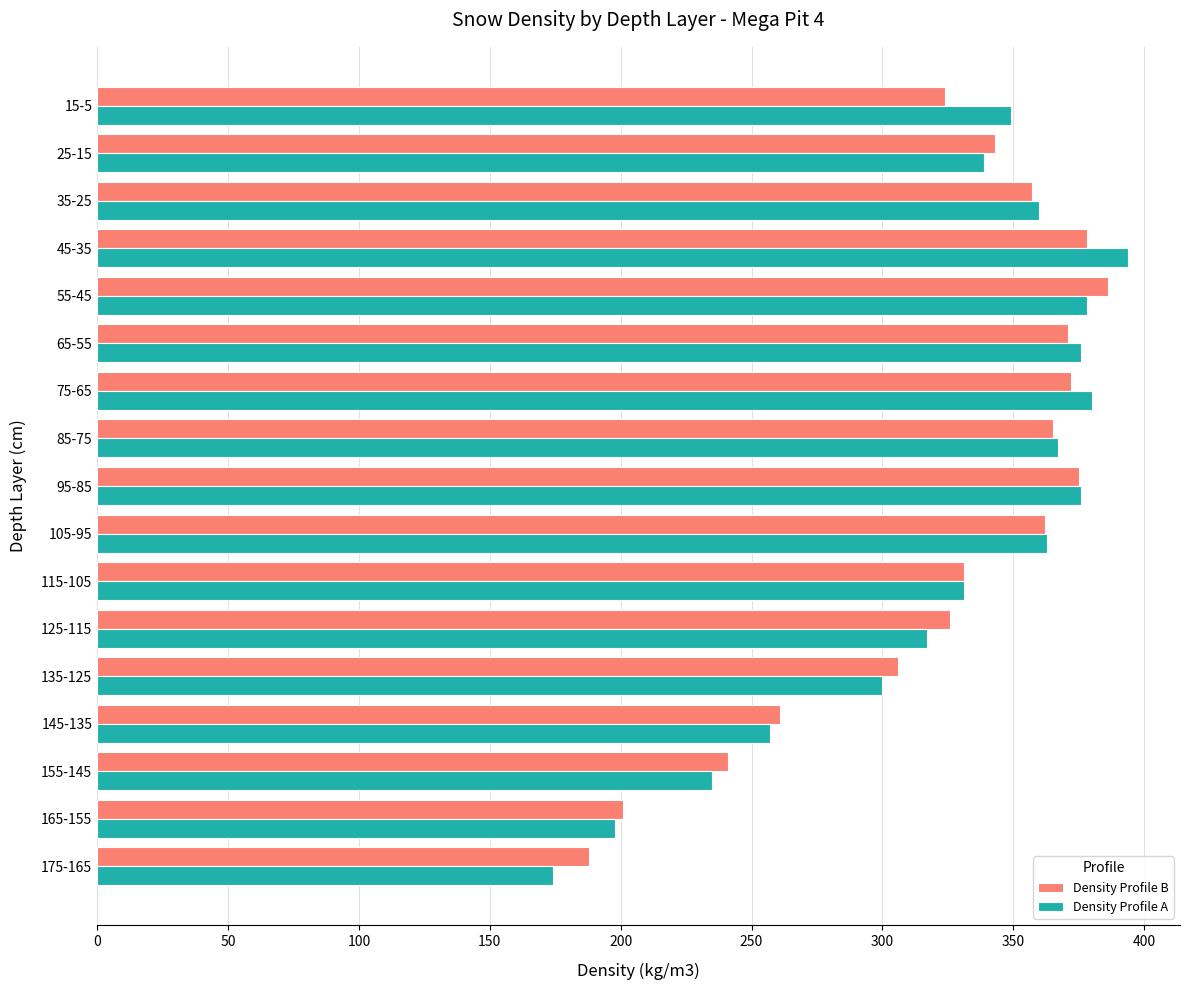

What is the sum of all Density Profile B values?

5487